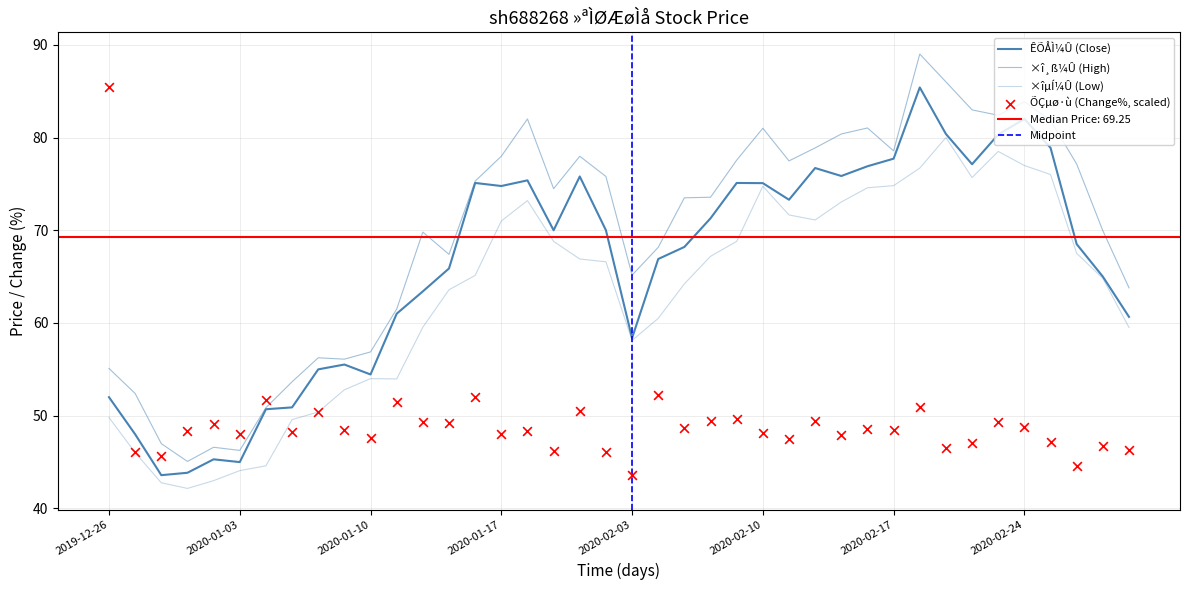

At which category is the sum across all series the highest?

2020-02-18